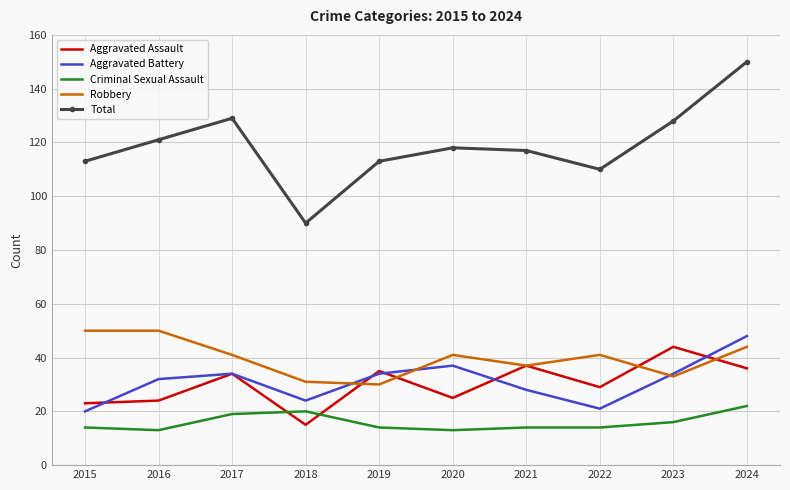

True or false: Criminal Sexual Assault and Aggravated Battery cross at least once.

False